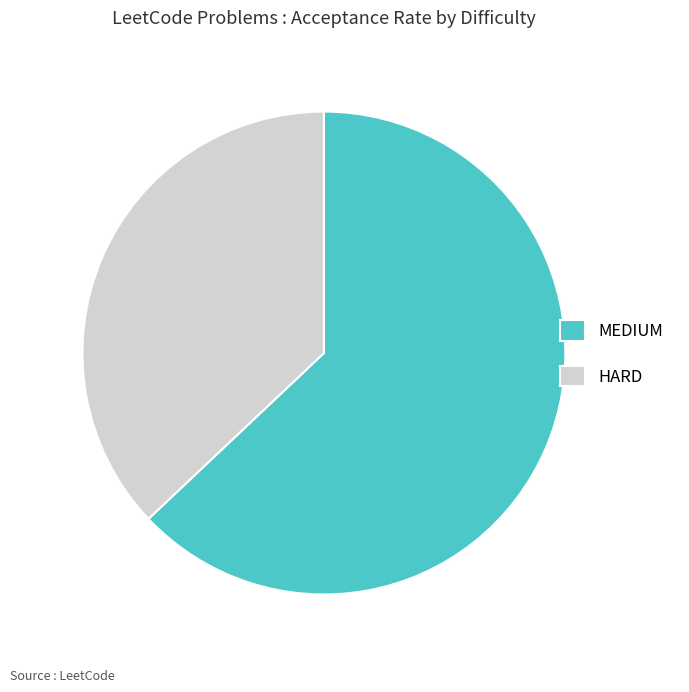

Rank the categories by value from lowest to highest.

HARD, MEDIUM